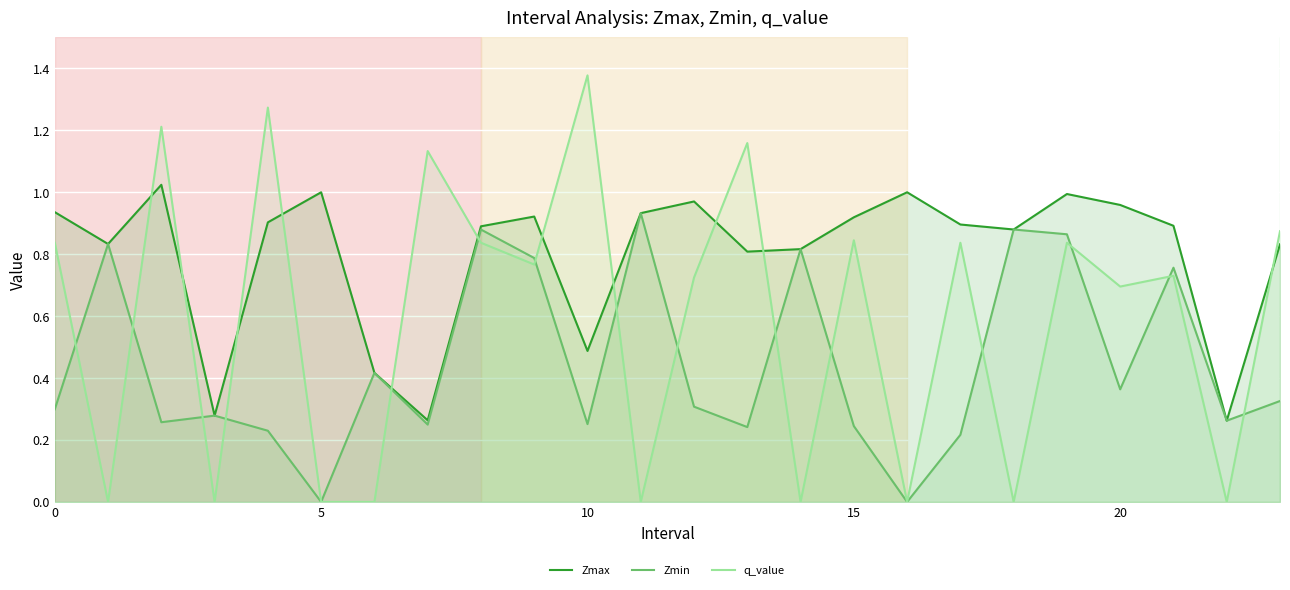

What is the value of the q_value point at the 8th from the left?

1.1